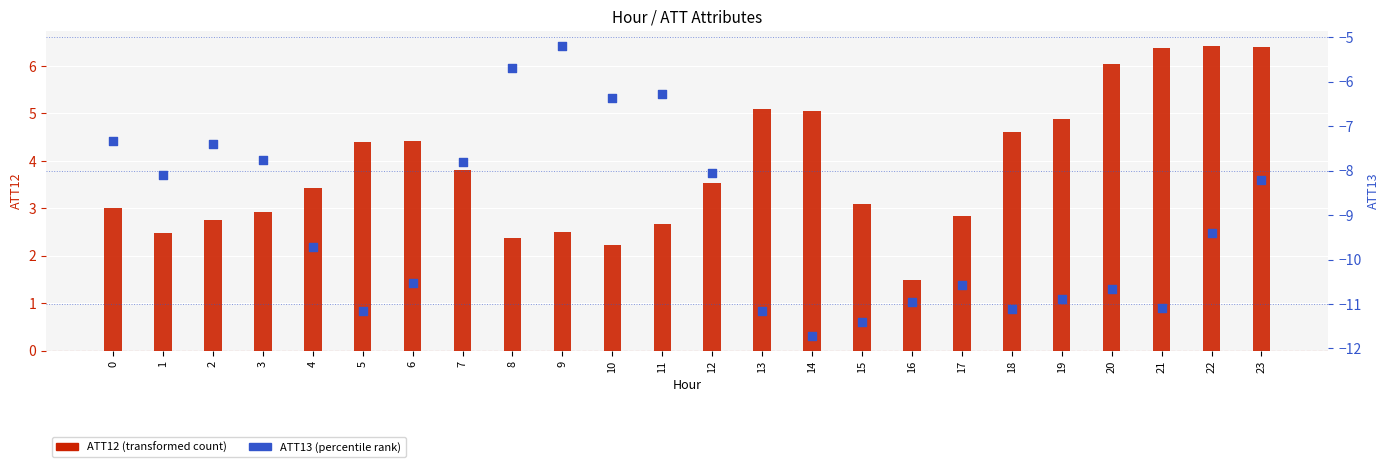

Which series has the largest total across all categories?

ATT12 (transformed count)